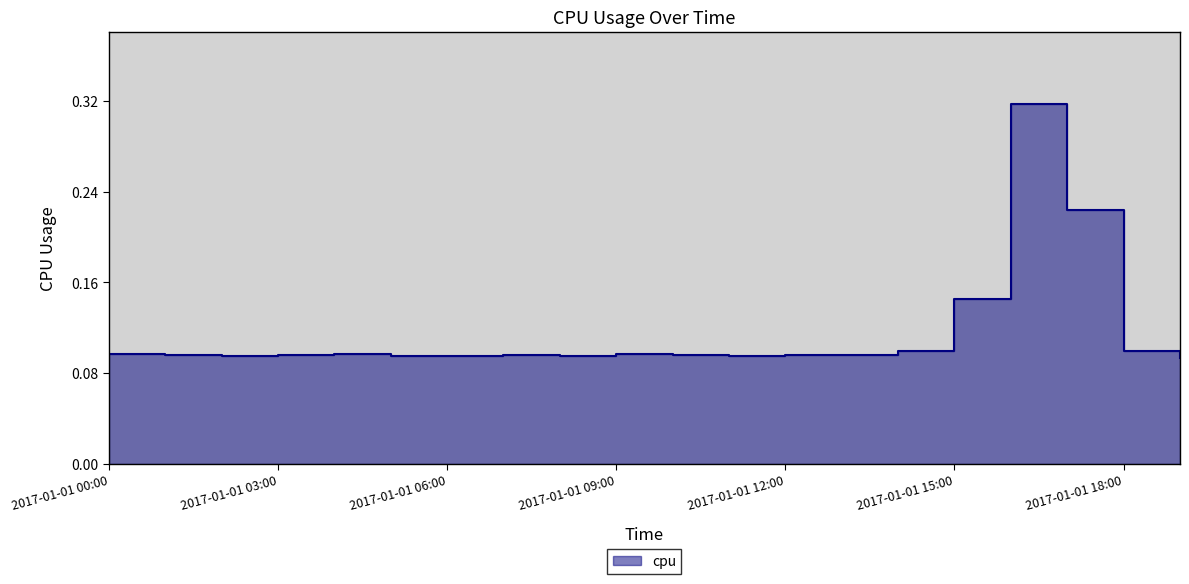

Reading left to right, what are all the values shown in this chart?

0.1	0.1	0.1	0.1	0.1	0.1	0.1	0.1	0.1	0.1	0.1	0.1	0.1	0.1	0.1	0.1	0.3	0.2	0.1	0.1